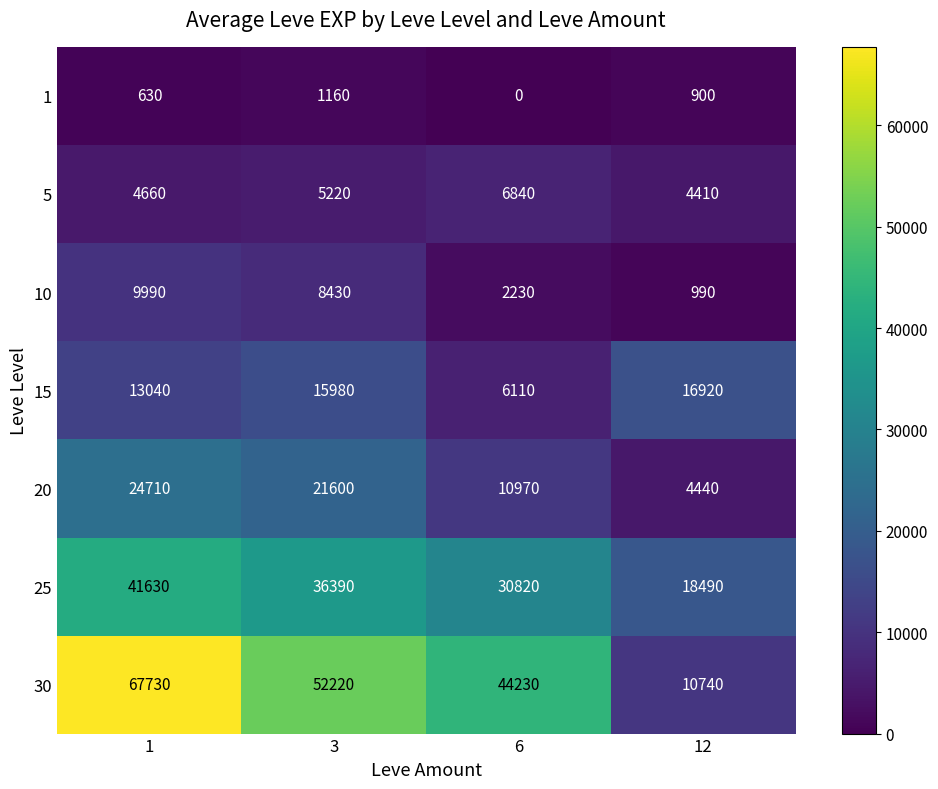

What is the total value across all series at 12?

56890